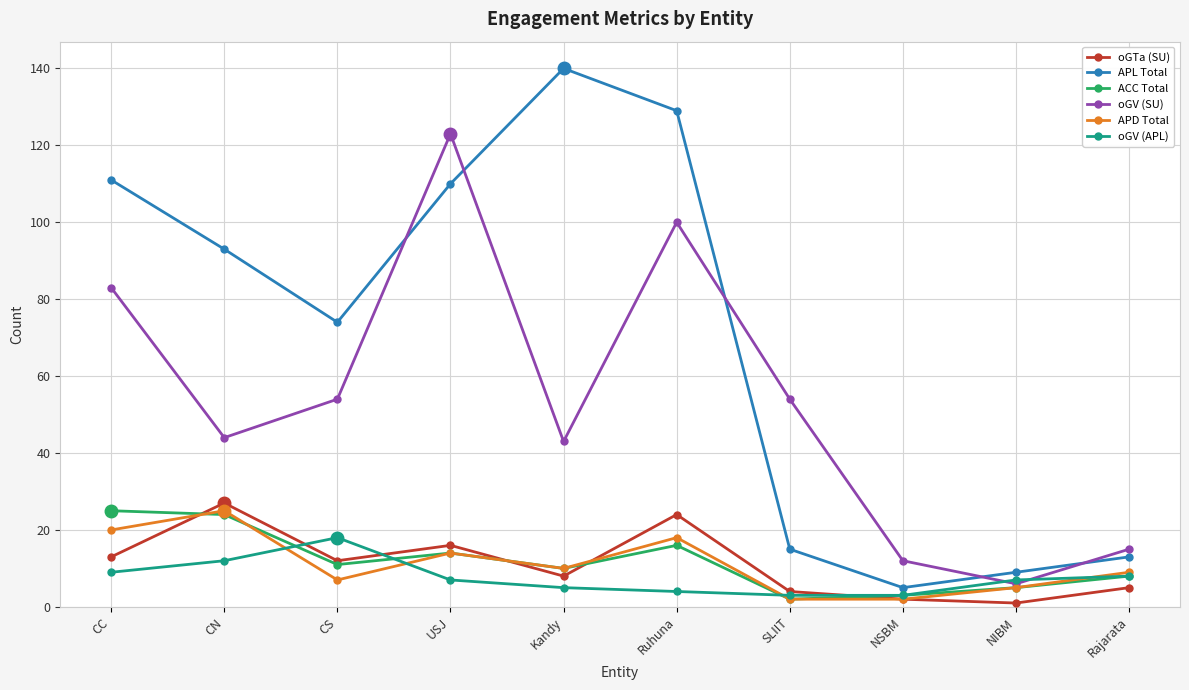

What is the label of the 7th point from the right?

USJ